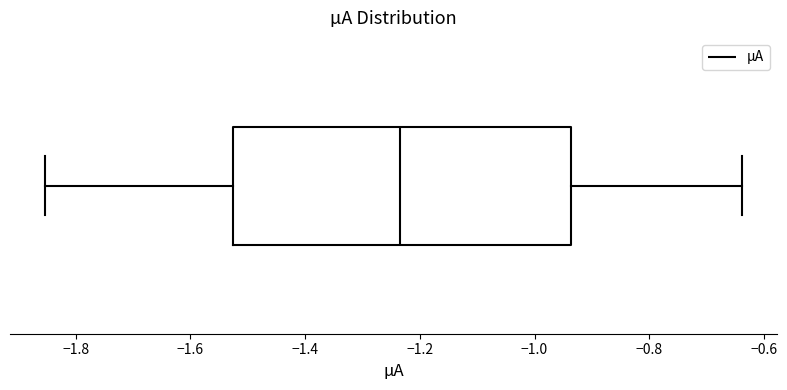

Transcribe this box plot: give where the median line is, the range the box spans, and where the two whiskers end, as read against the x-axis. The values are not printed on the chart, so give them approximately, as read against the axis.

median -1.24, box -1.52 to -0.94, whiskers -1.86 to -0.64